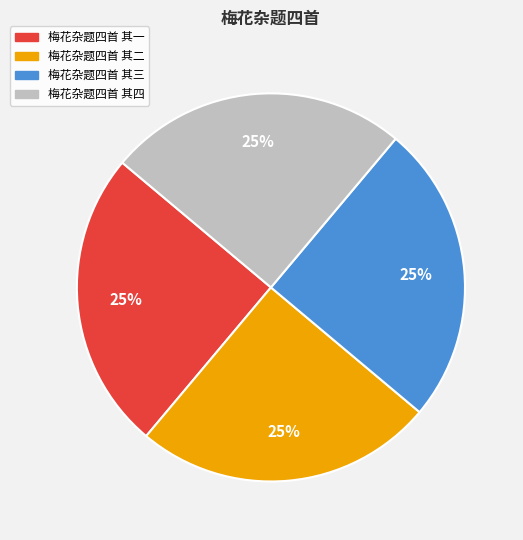

To the nearest percent, what is the combined percentage of 梅花杂题四首 其二 and 梅花杂题四首 其一?

50%